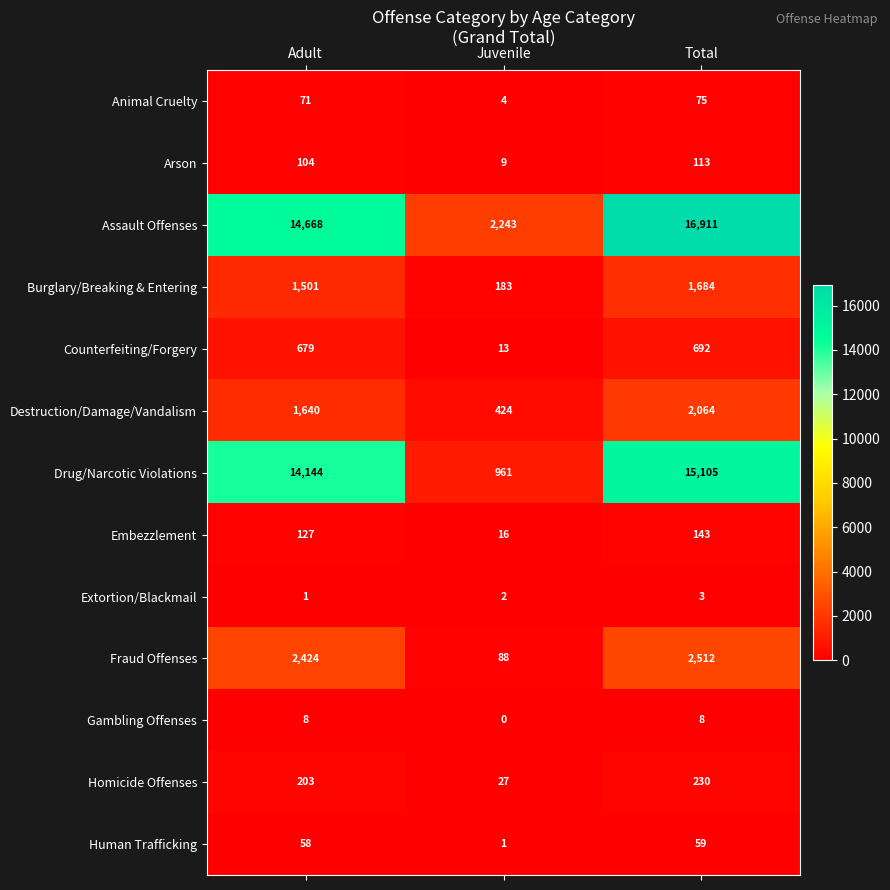

How many data points does each series have?

3